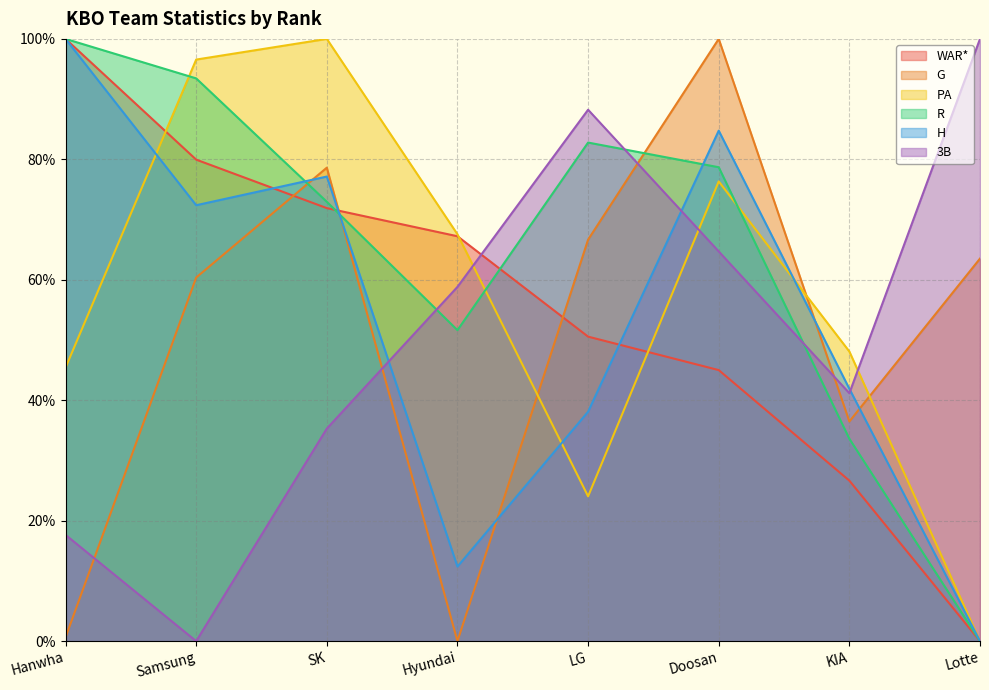

Does the chart have visible grid lines?

Yes